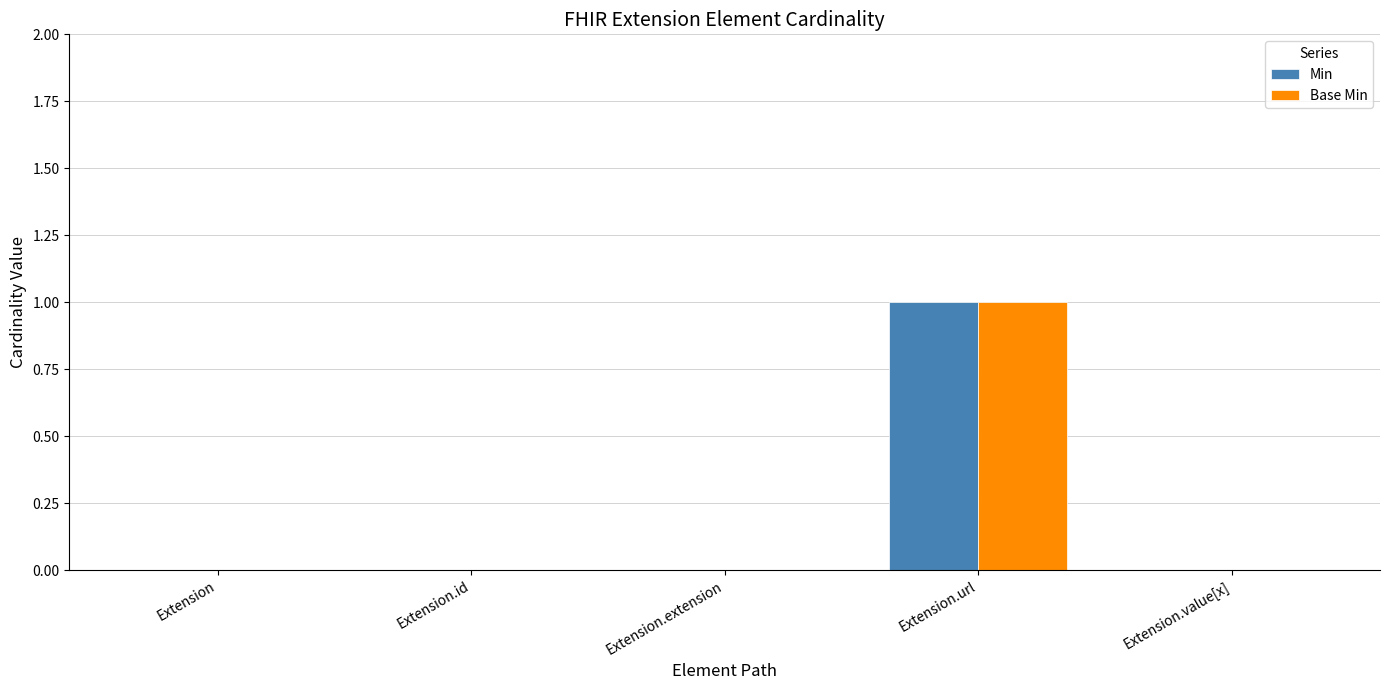

At which category is the sum across all series the highest?

Extension.url